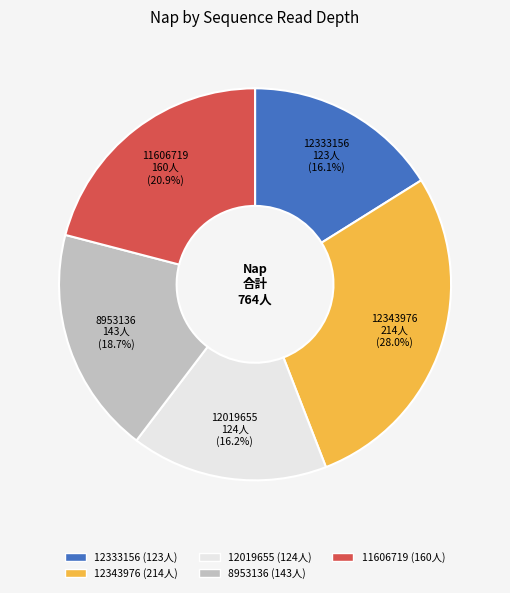

How many slices are in this pie chart?

5